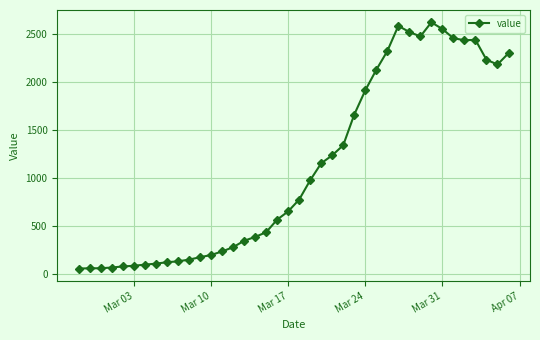

What is the value of the 17th point from the left?

390